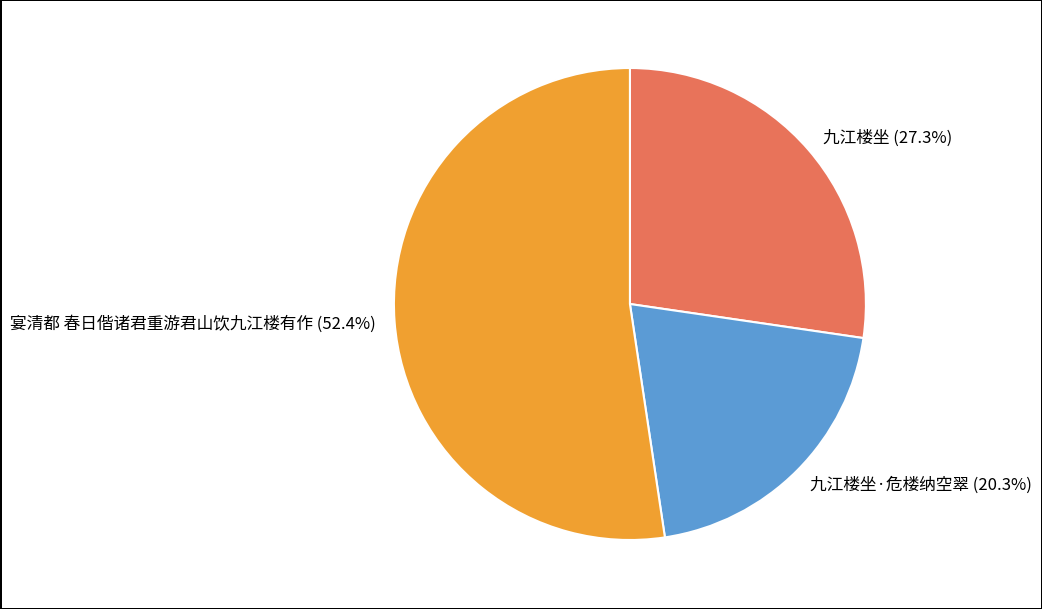

True or false: 九江楼坐 accounts for 16% of the total.

False